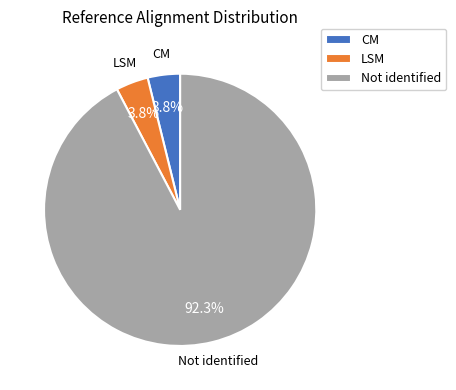

Which slice represents more than half of the pie?

Not identified